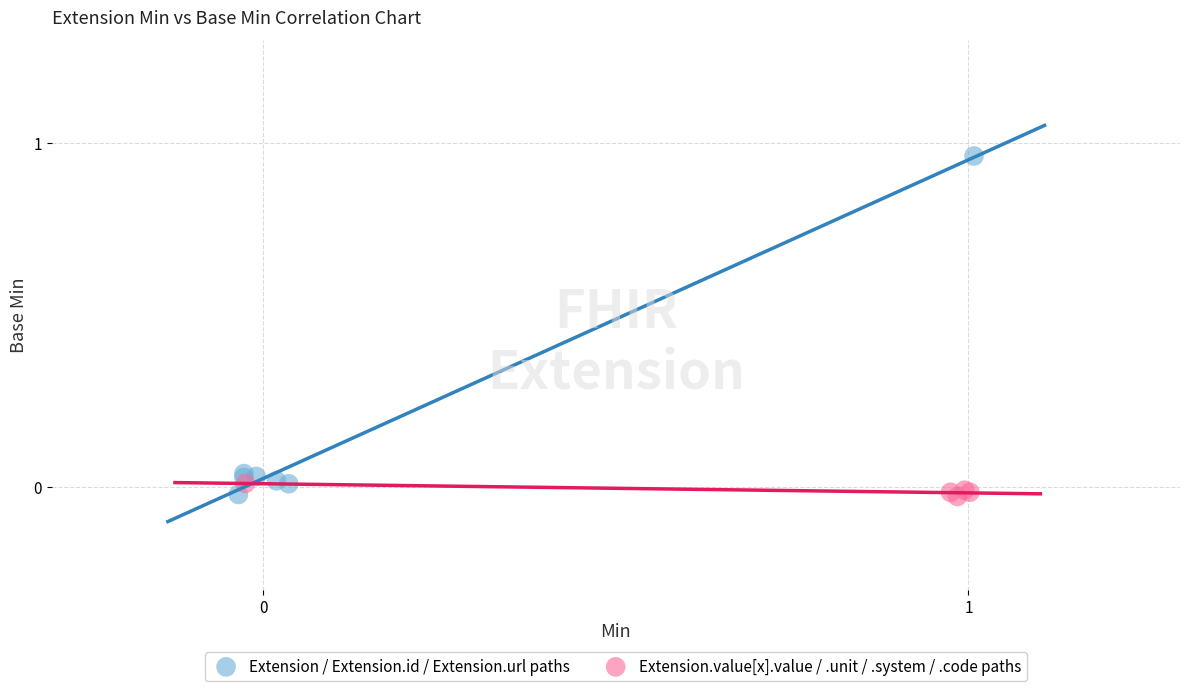

Which series reaches the maximum Y coordinate?

Extension / Extension.id / Extension.url paths